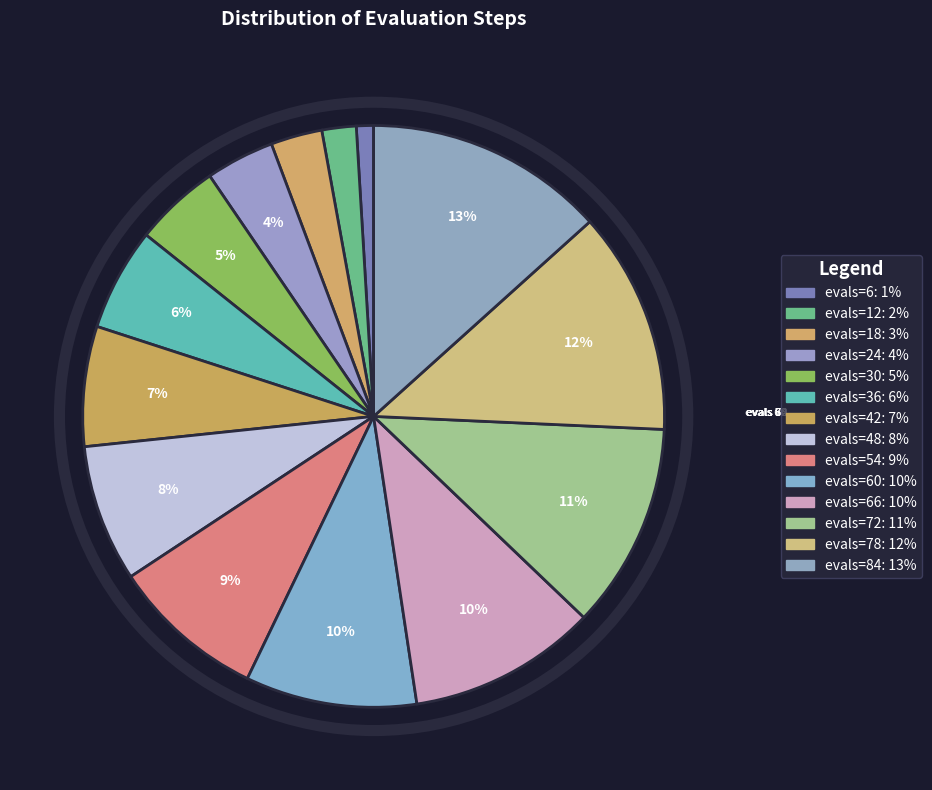

How many segments does this pie chart have?

14